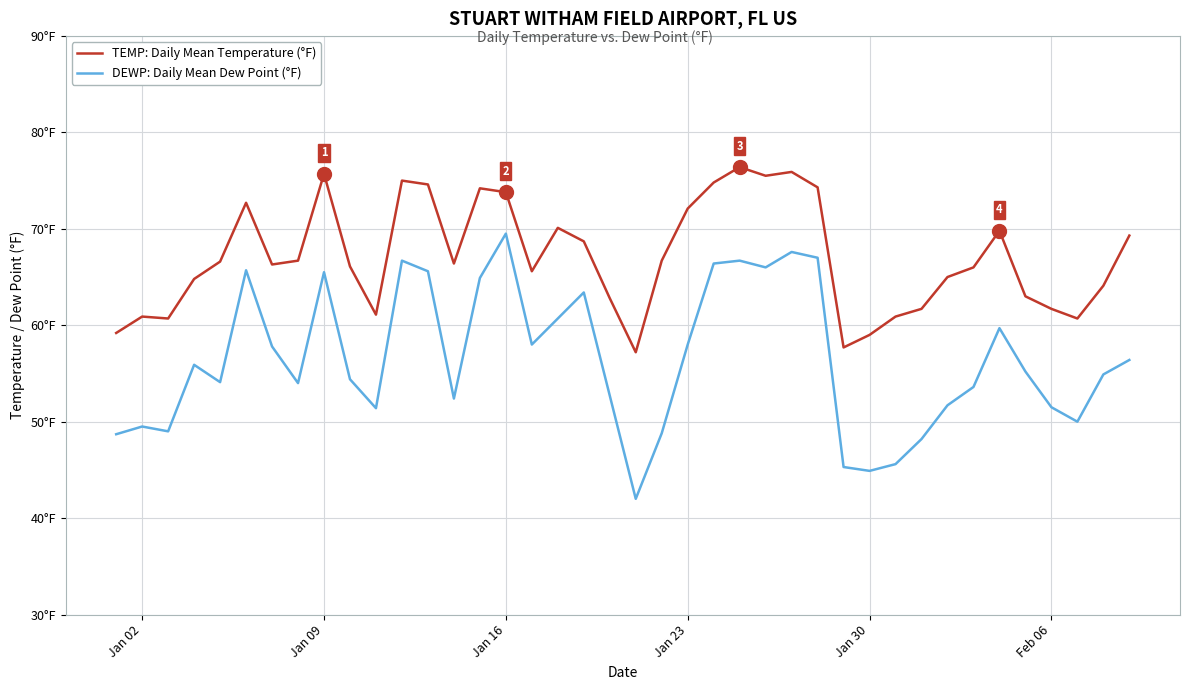

Rank the series by their average value, from highest to lowest.

TEMP: Daily Mean Temperature (°F), DEWP: Daily Mean Dew Point (°F)